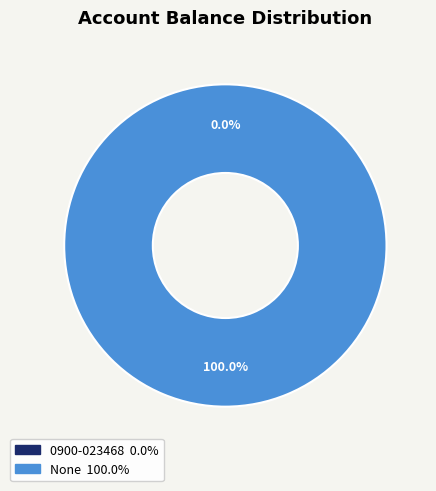

How much of the chart is everything except 0900-023468?

100.0%